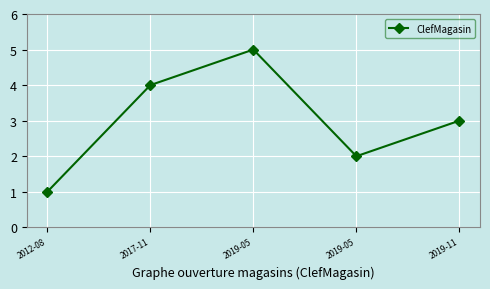

How many lines are shown in the chart?

1